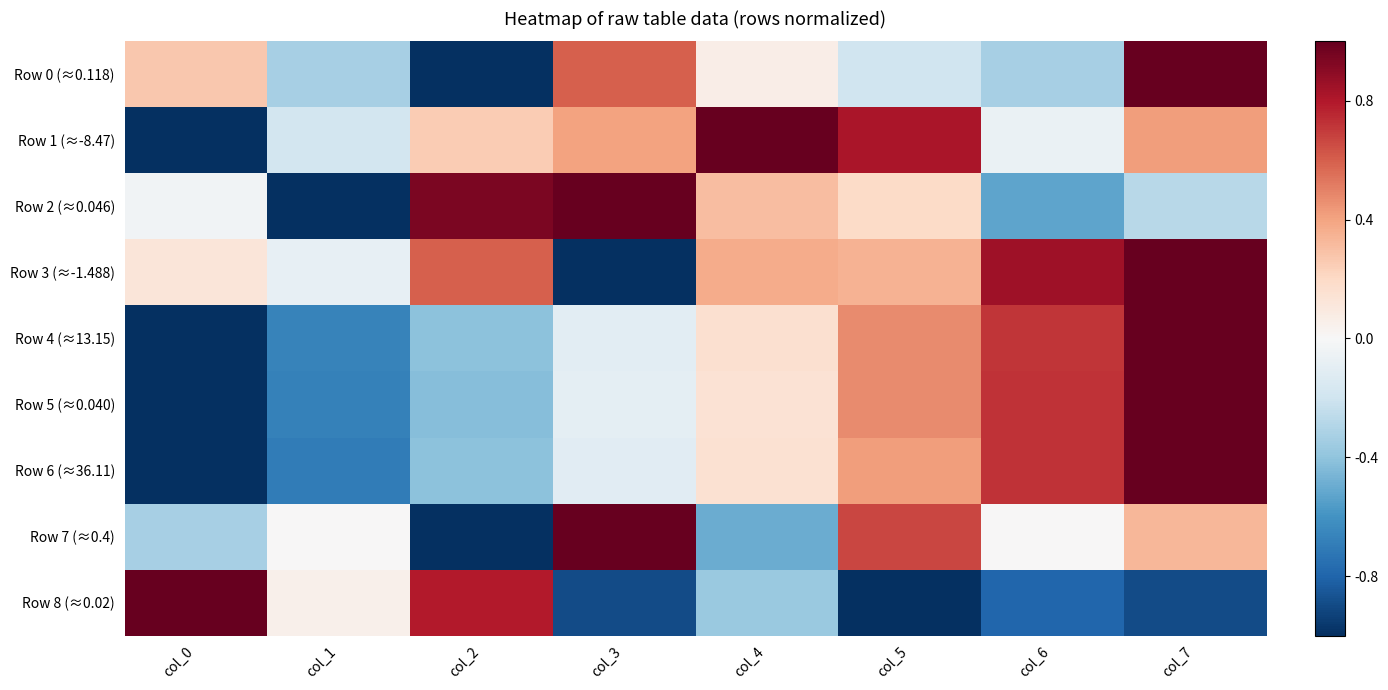

What is the total value across all series at col_6?

1.3